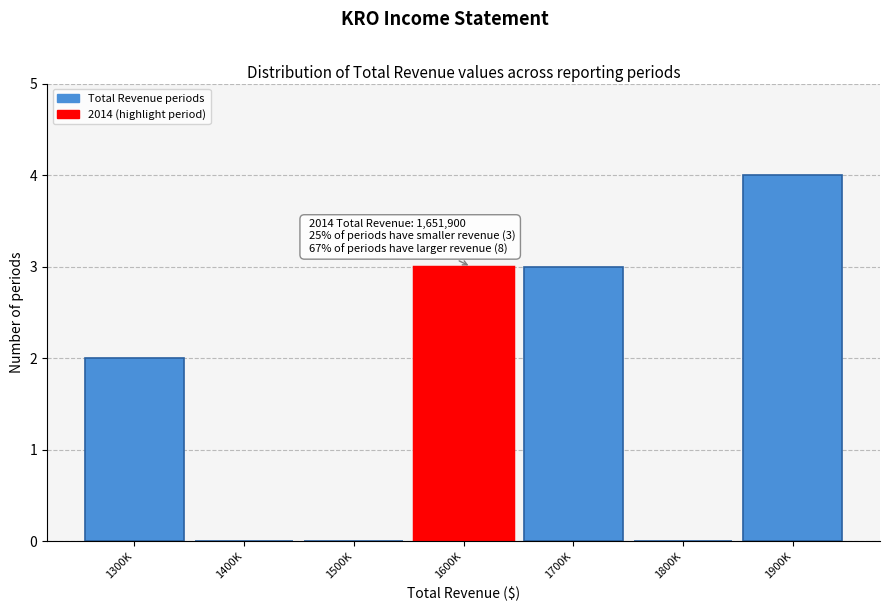

Reading left to right, list all the values displayed in this chart.

1300K=2	1400K=0	1500K=0	1600K=3	1700K=3	1800K=0	1900K=4